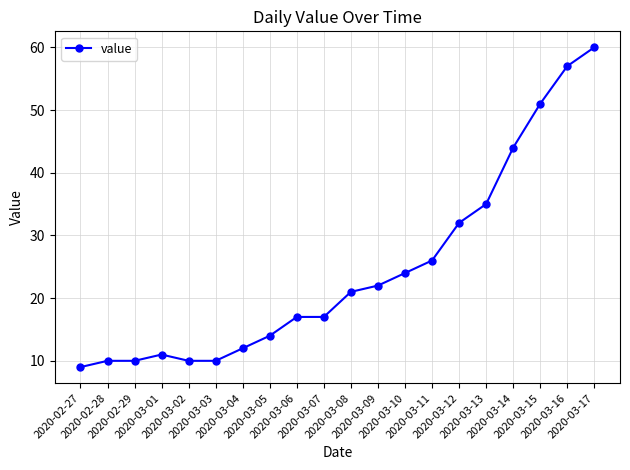

What is the smallest value displayed?

9